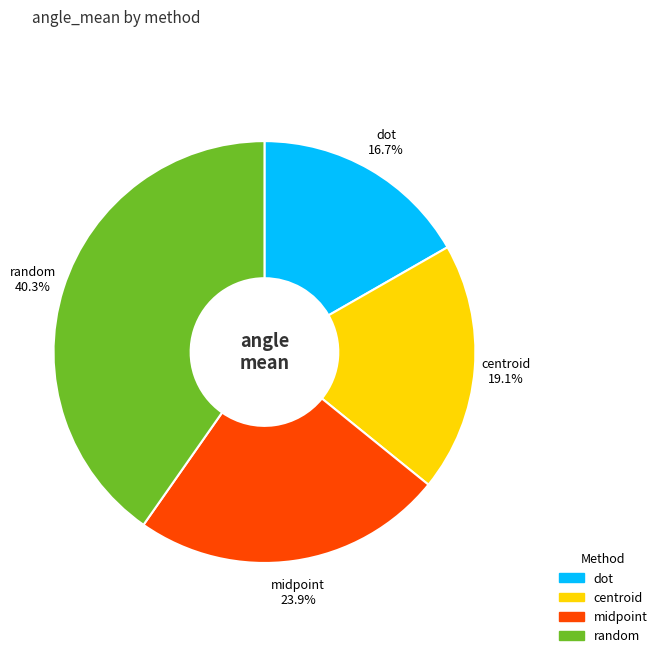

True or false: random accounts for 29% of the total.

False